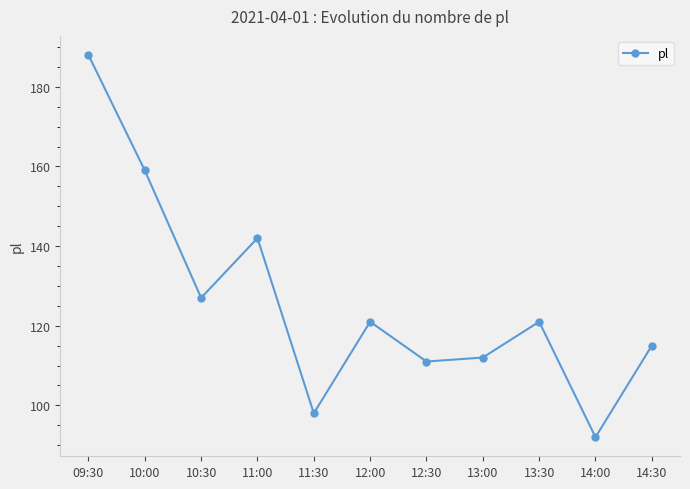

Is this an area chart (filled region under the line)?

No